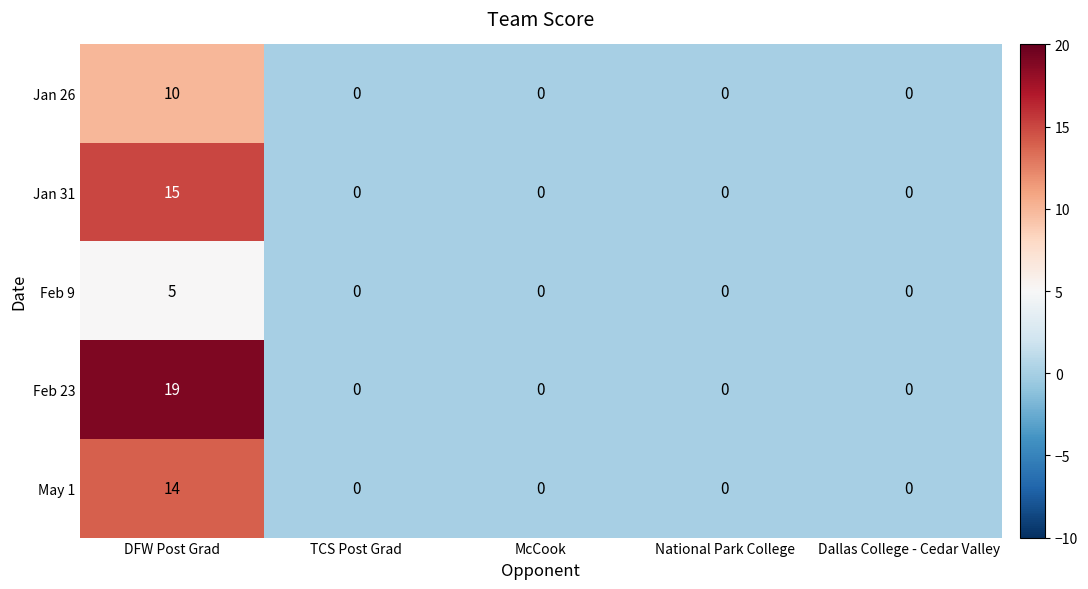

What is the sum of all Jan 26 values?

10